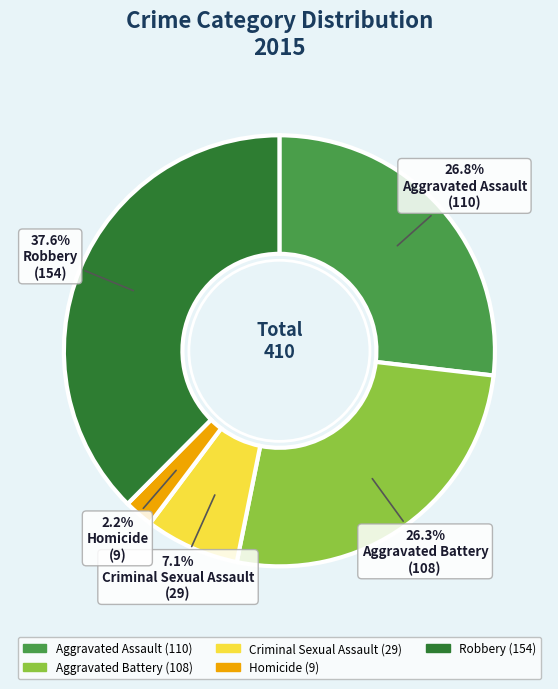

What portion of the pie excludes Criminal Sexual Assault?

92.9%